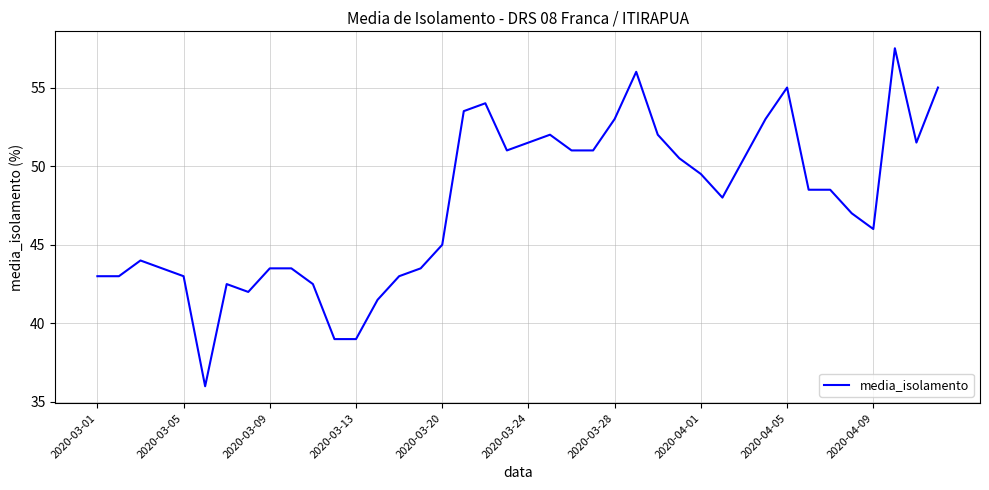

What is the minimum value shown in the chart?

36.0